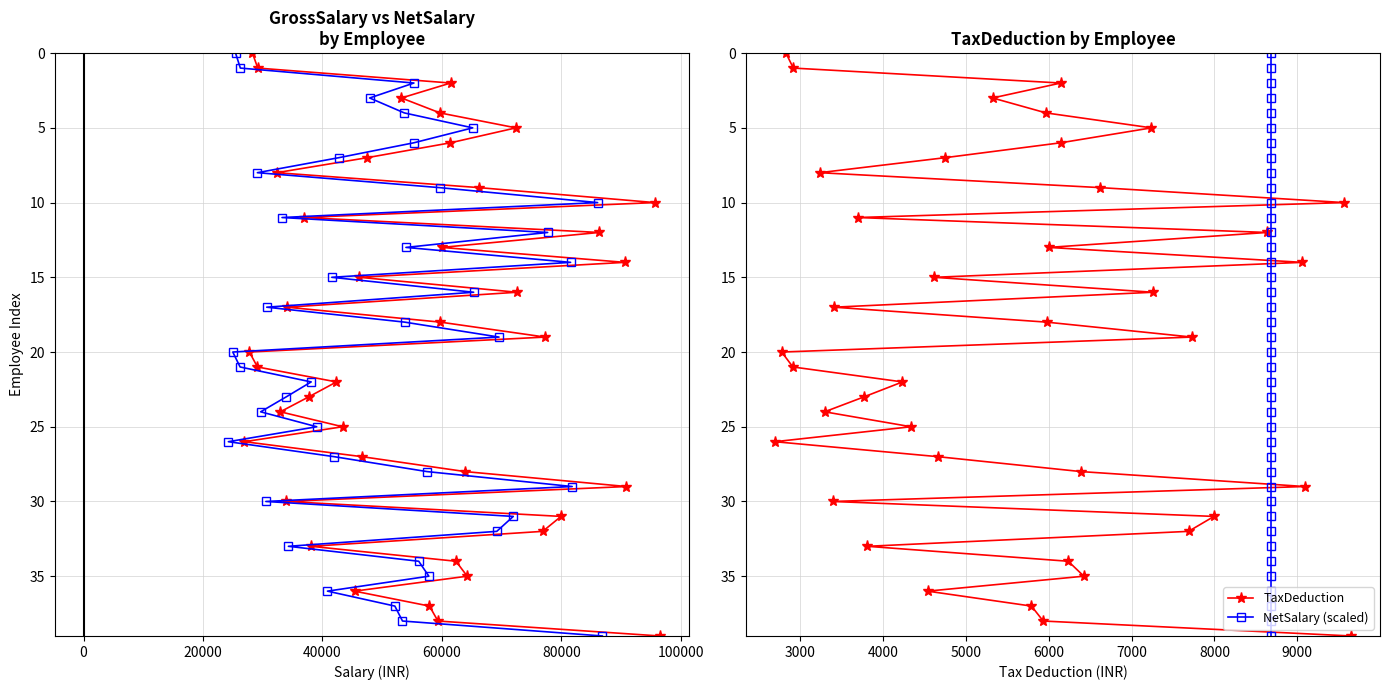

How many lines are shown in the chart?

4